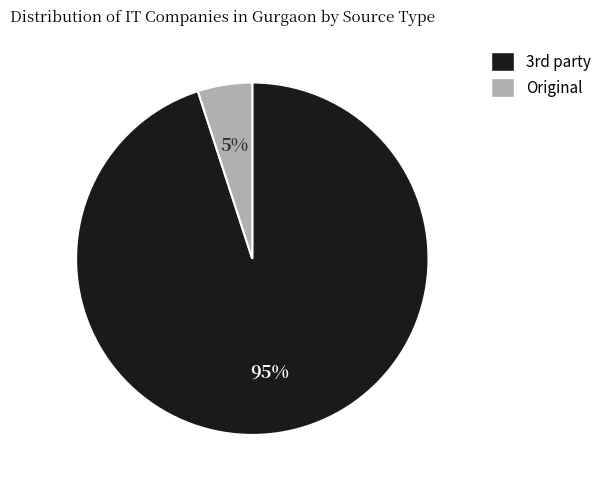

To the nearest percent, what portion does Original represent?

5%